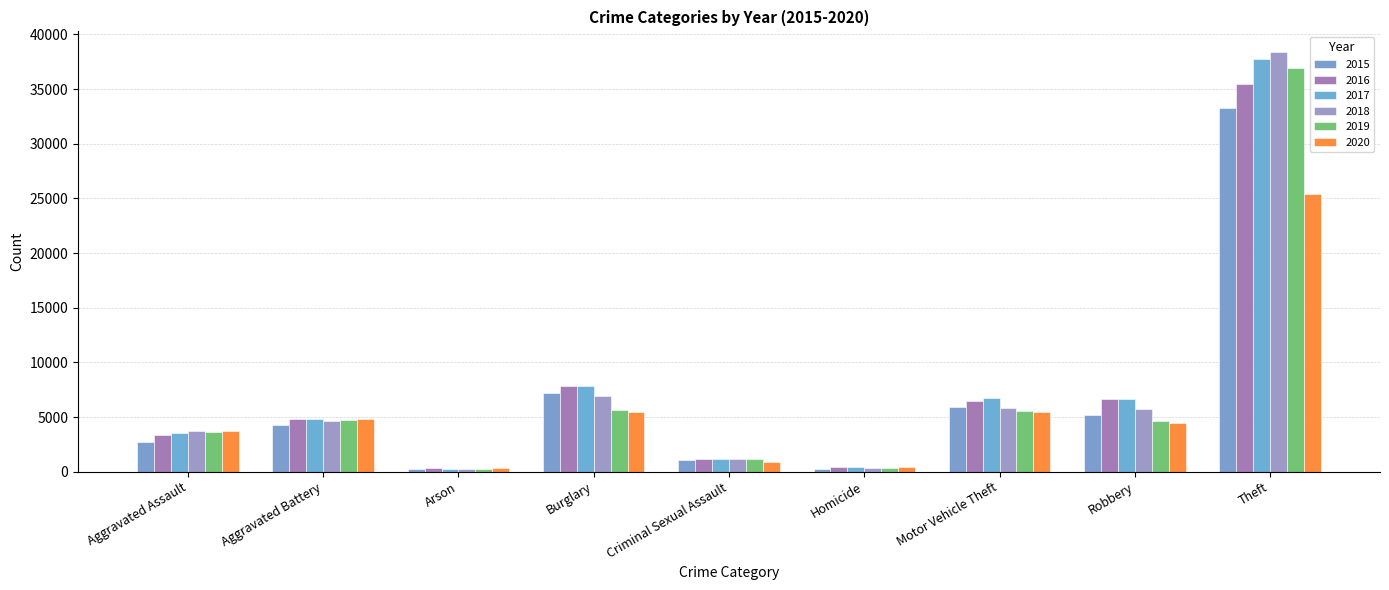

What is the difference between the 2019 values at Homicide and Theft?

36612